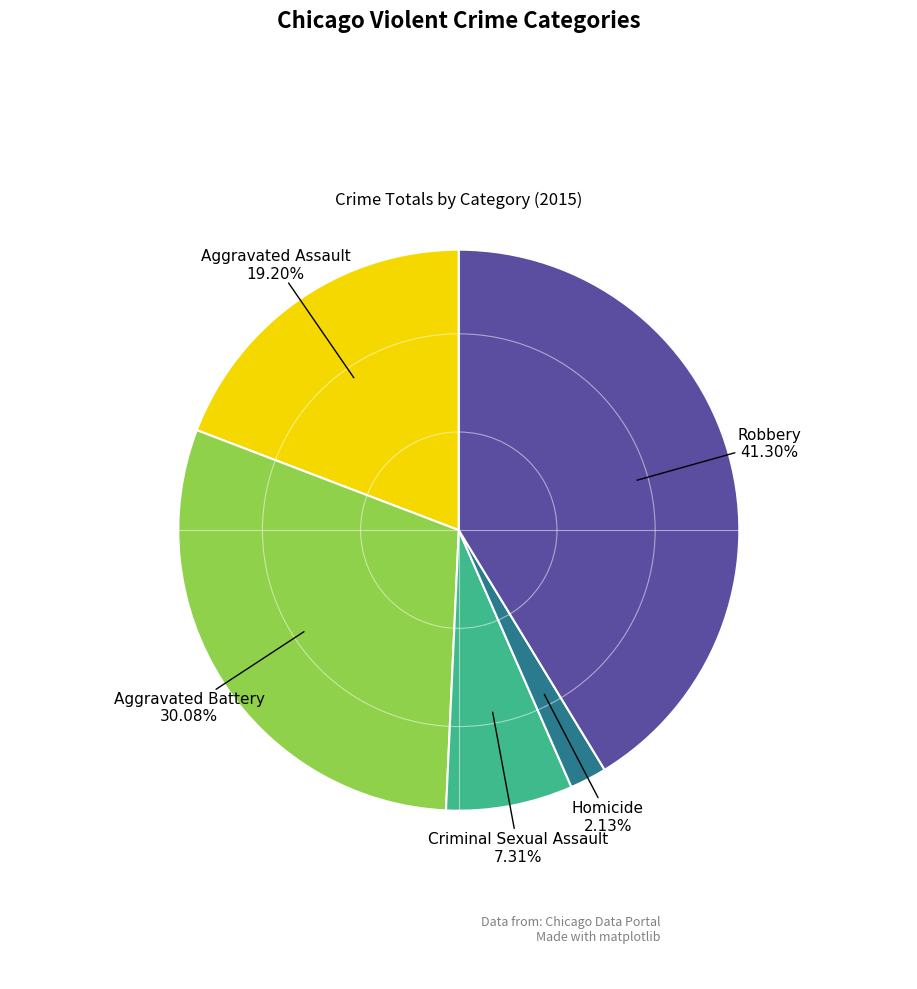

Does any single category account for the majority?

No